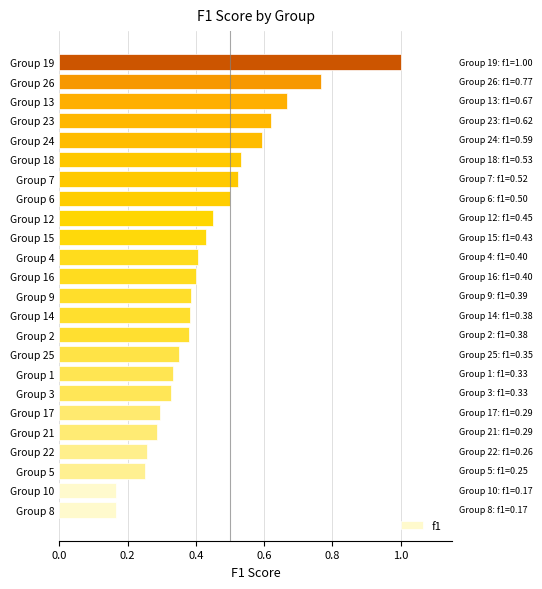

What is the greatest value displayed?

1.0